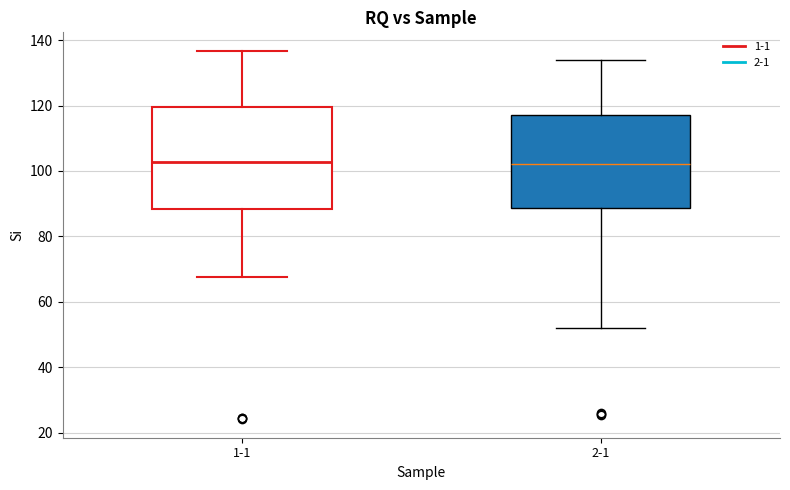

Reading left to right, read every box against the y-axis: the position of its median line, the range the box covers, and the ends of its whiskers. The values are not printed on the chart, so give them approximately, as read against the axis.

1-1: median 102, box 88 to 120, whiskers 68 to 136
2-1: median 102, box 88 to 116, whiskers 52 to 134